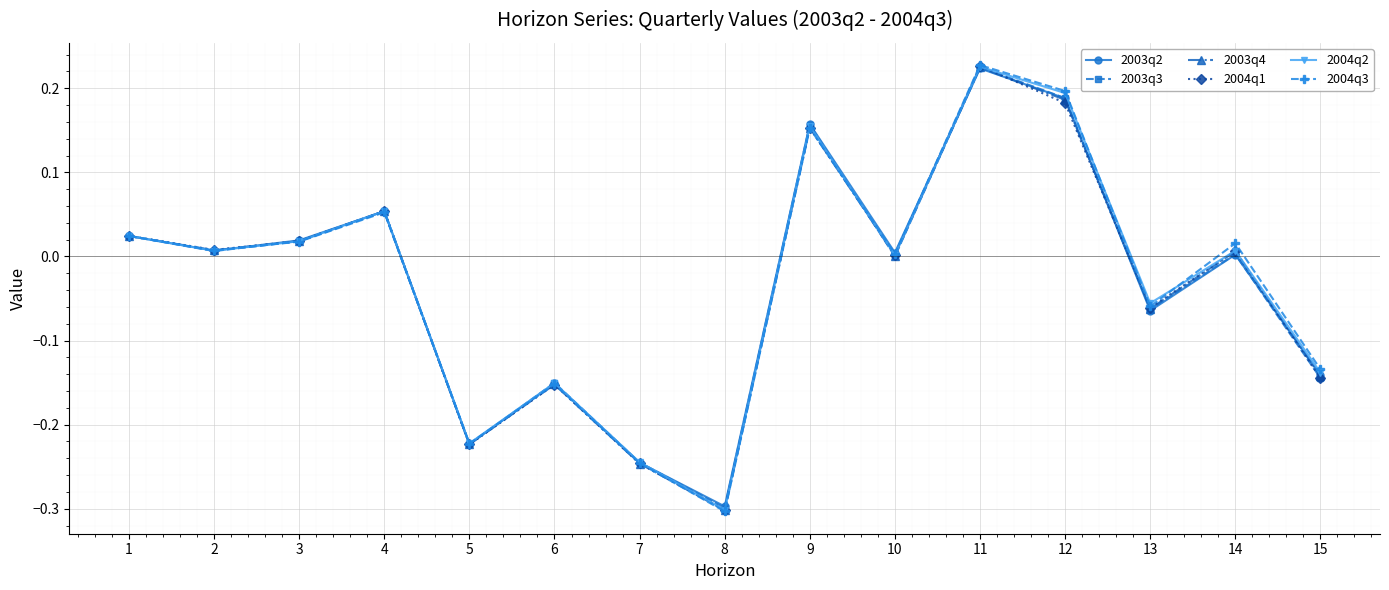

How many interior local peaks does the 2003q2 series have?

5